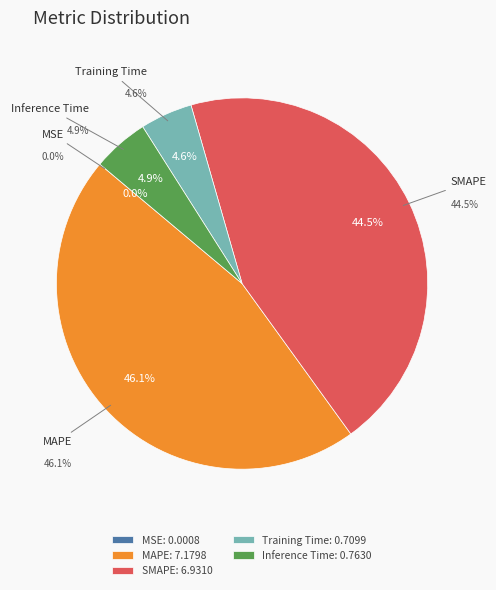

To the nearest percent, what is the combined percentage of MAPE and SMAPE?

91%